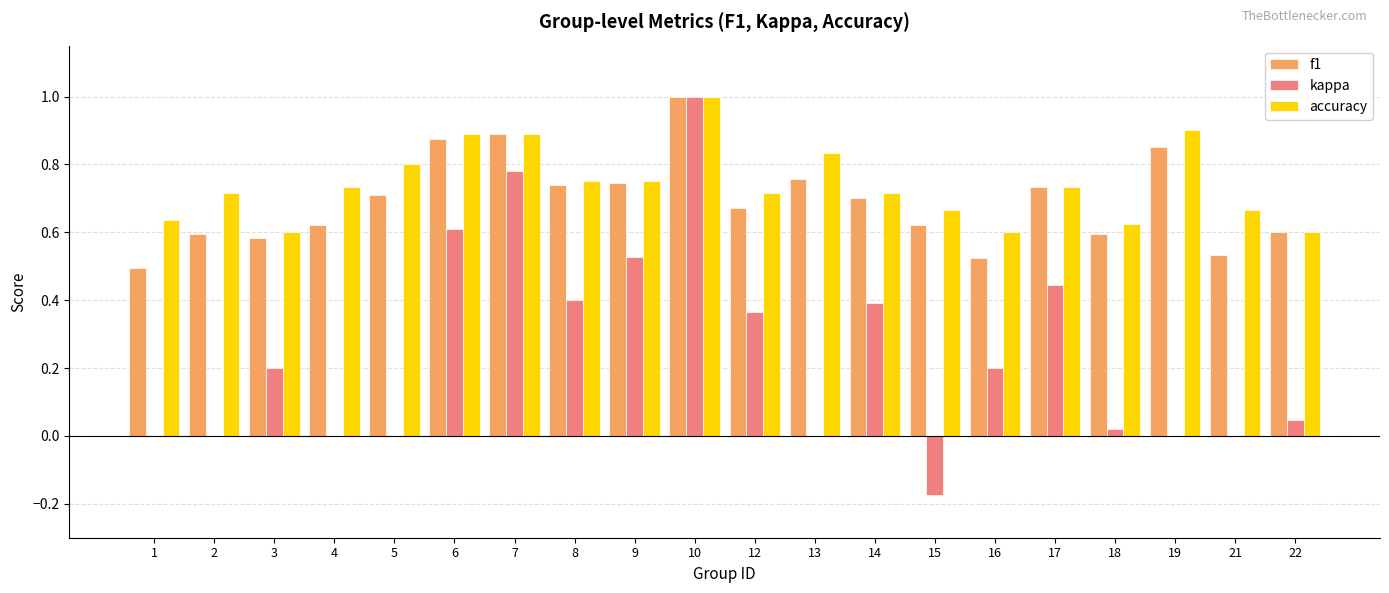

The value of f1 at 16 is 0.5. True or false?

True